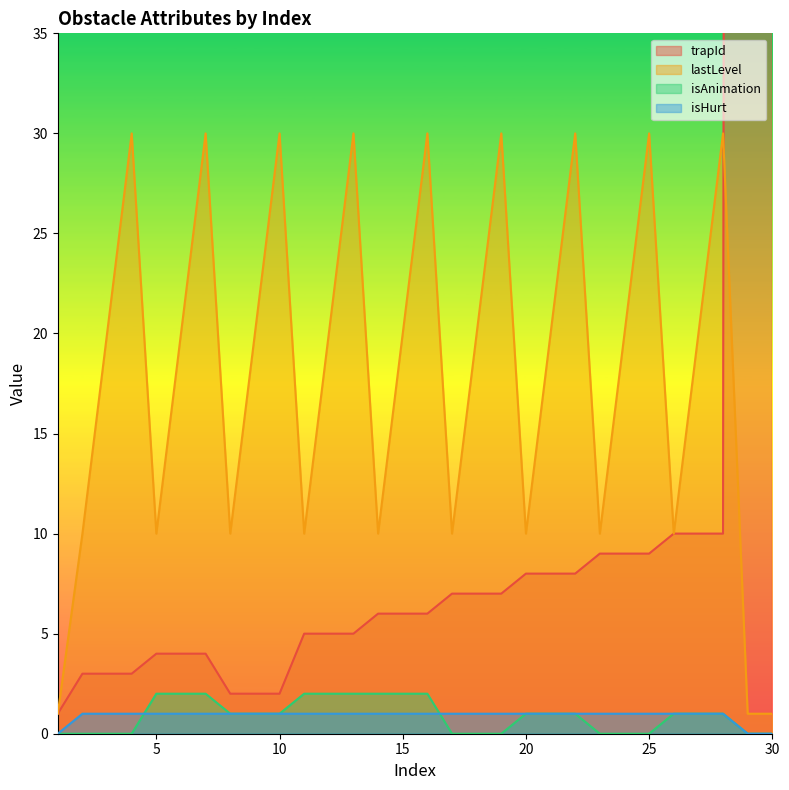

At which category does the chart reach its minimum across all series?

1